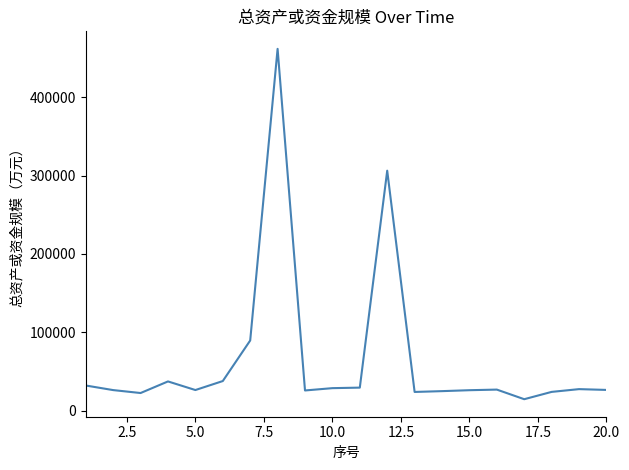

What is the greatest value displayed?

461559